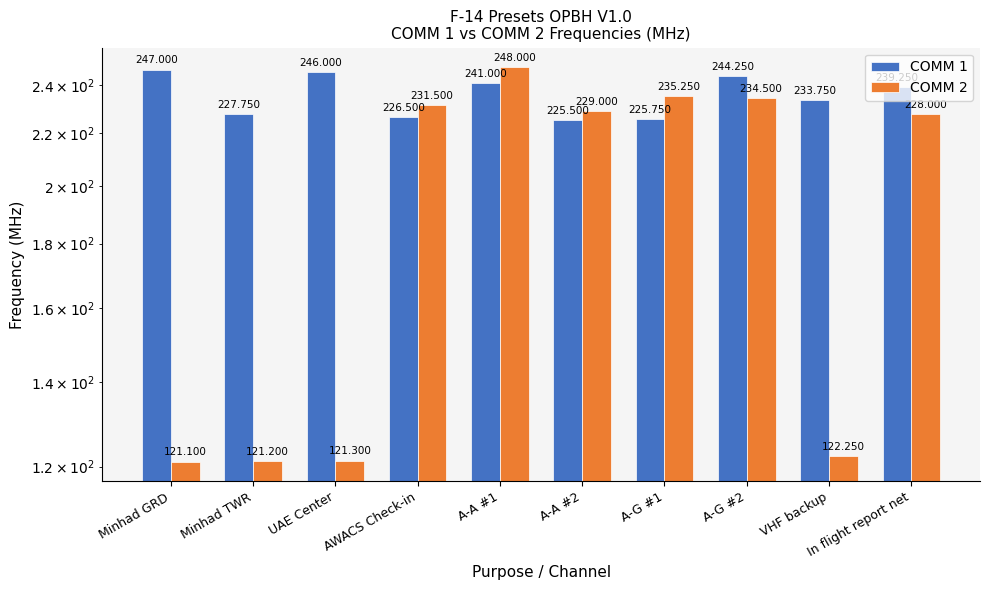

Are the bars grouped side by side (vs. stacked)?

Yes